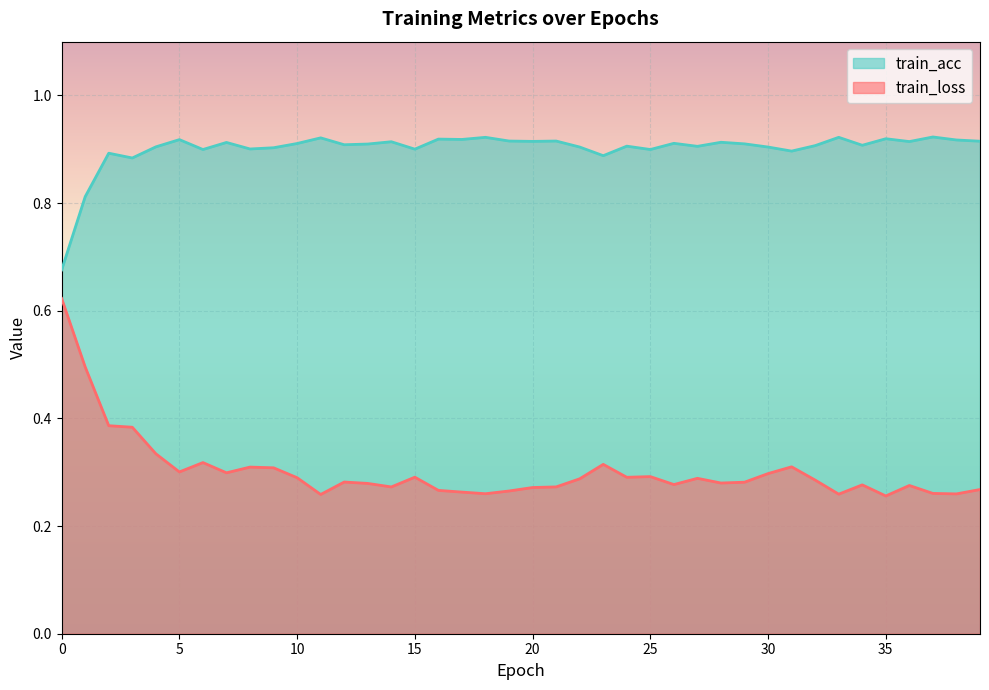

At which category does train_loss reach its first local peak?

6